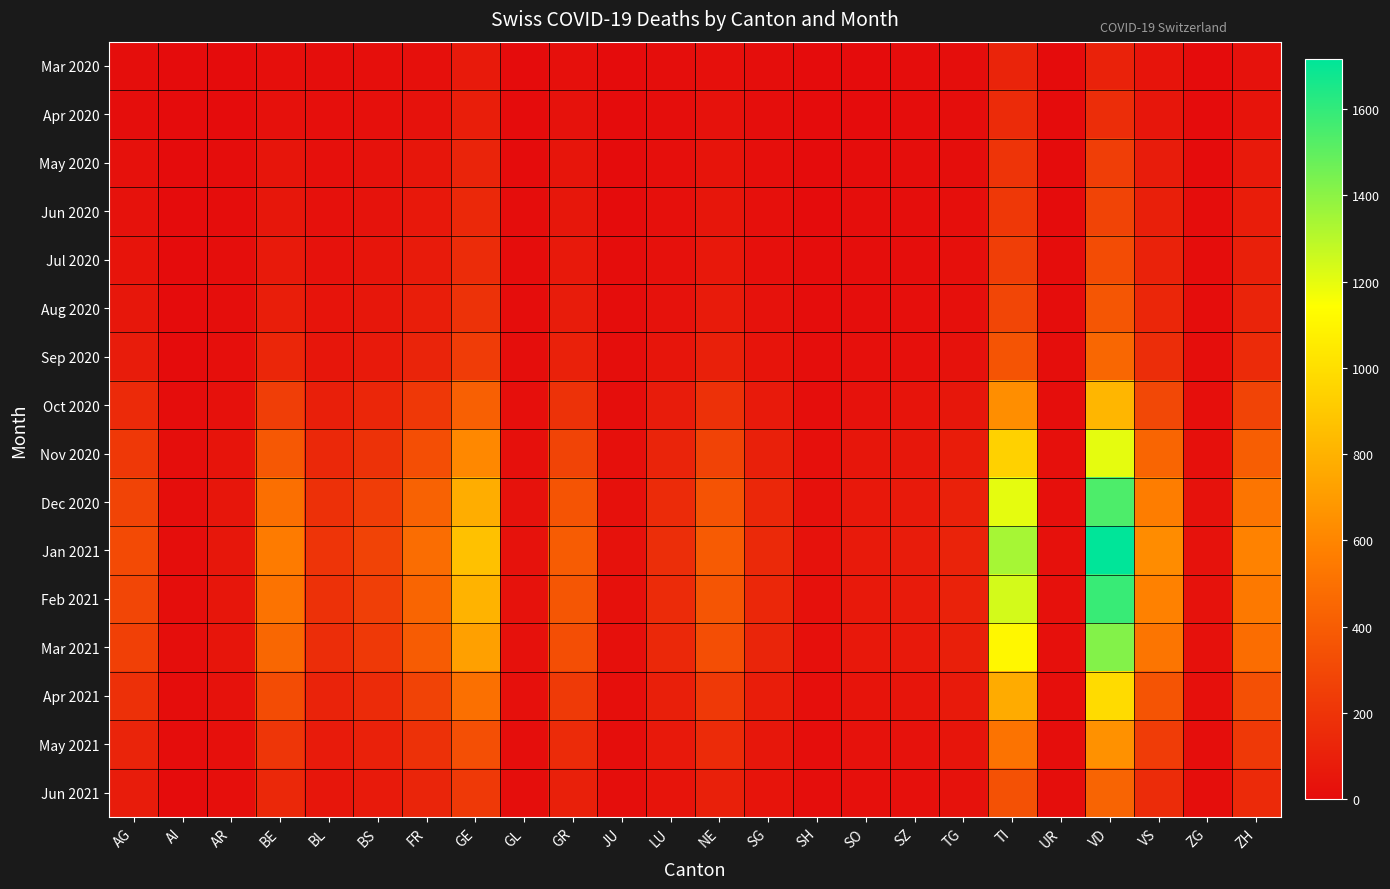

Which series has the largest range (max minus min)?

Jan 2021